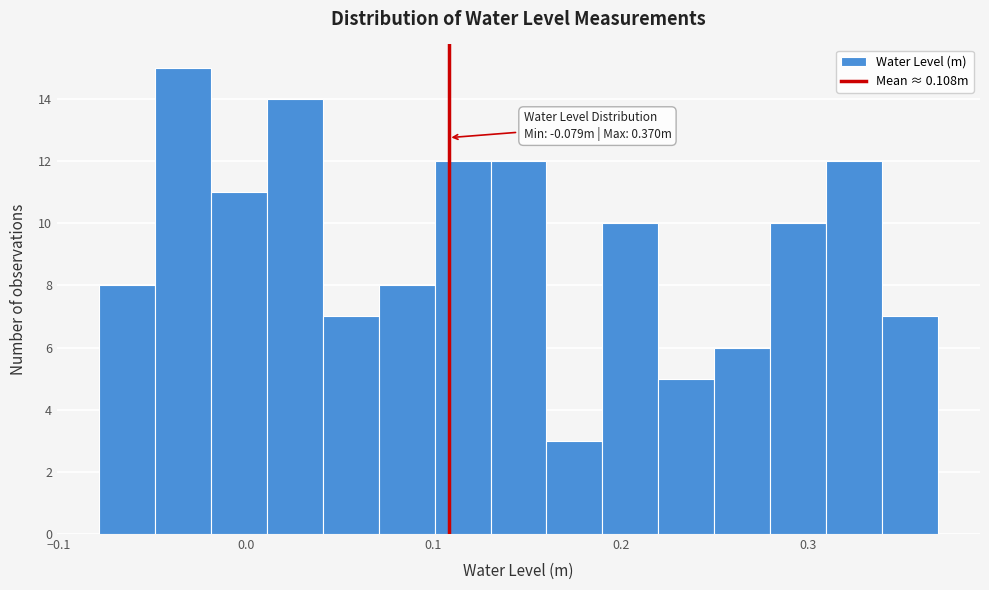

Around what value on the x-axis is the tallest bar? Give the approximate position of its centre, as read against the axis.

-0.03